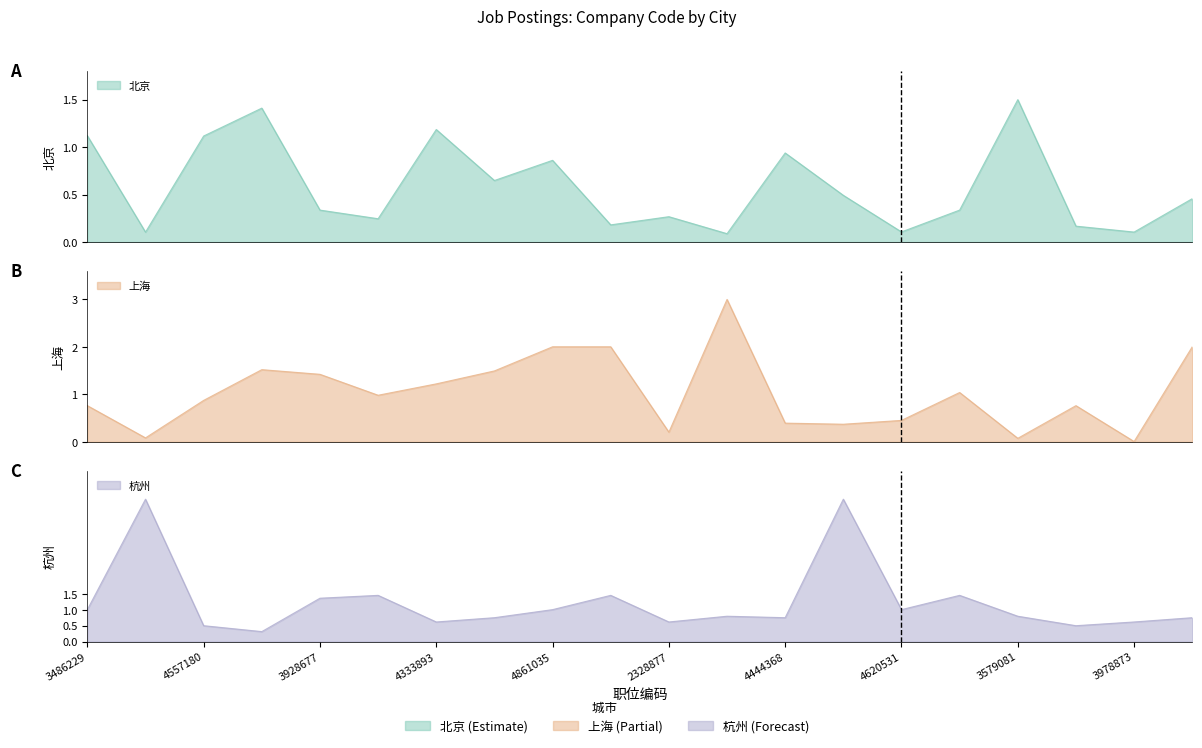

Is the value of 杭州 at 3075834 greater than the value of 上海 at 4221180?

No